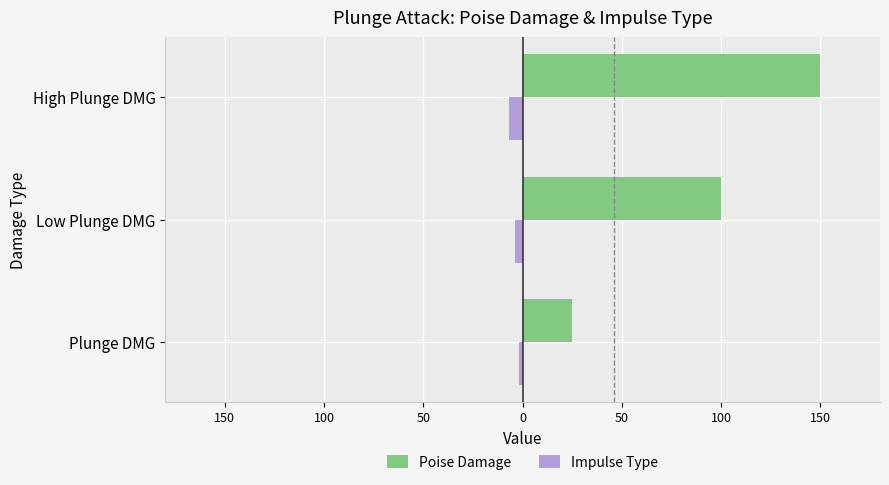

Count the Poise Damage values in the range 25 to 150.

3